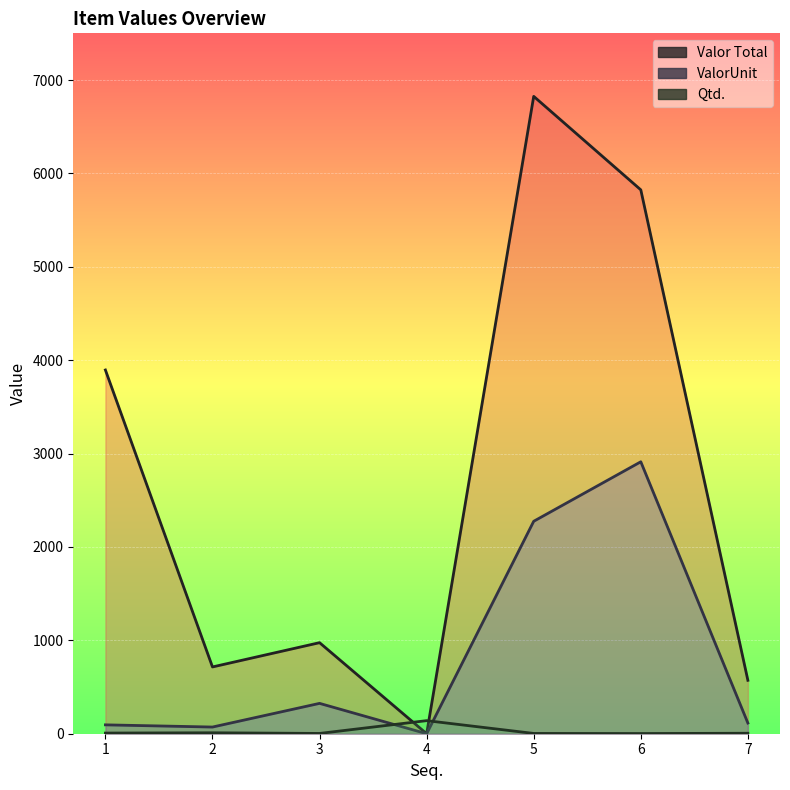

At which label does ValorUnit reach its peak?

6